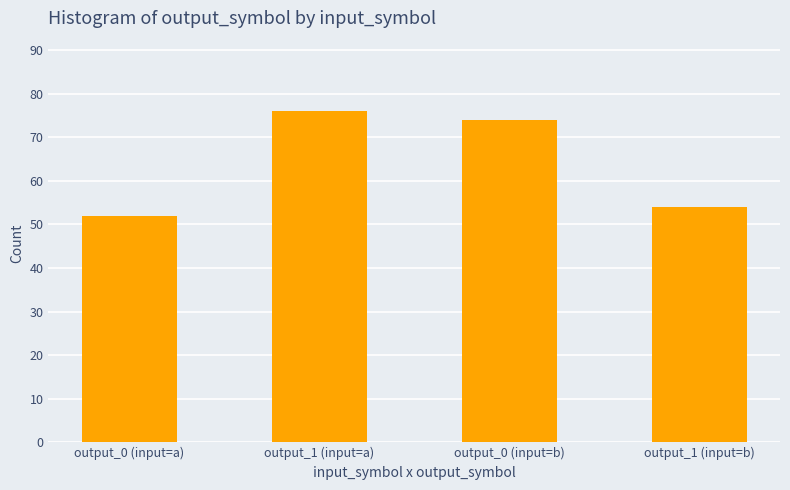

Approximately how many times larger is the value at output_1 (input=a) compared to output_0 (input=a)?

1.5